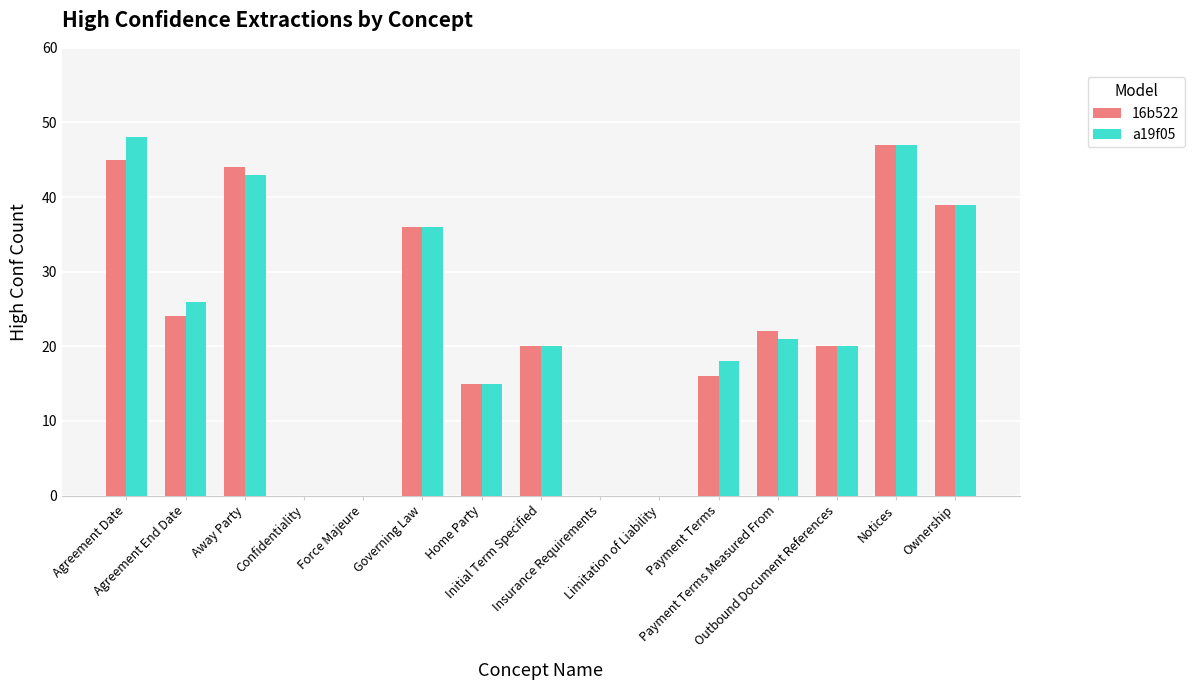

What is the highest value of the a19f05 series?

48